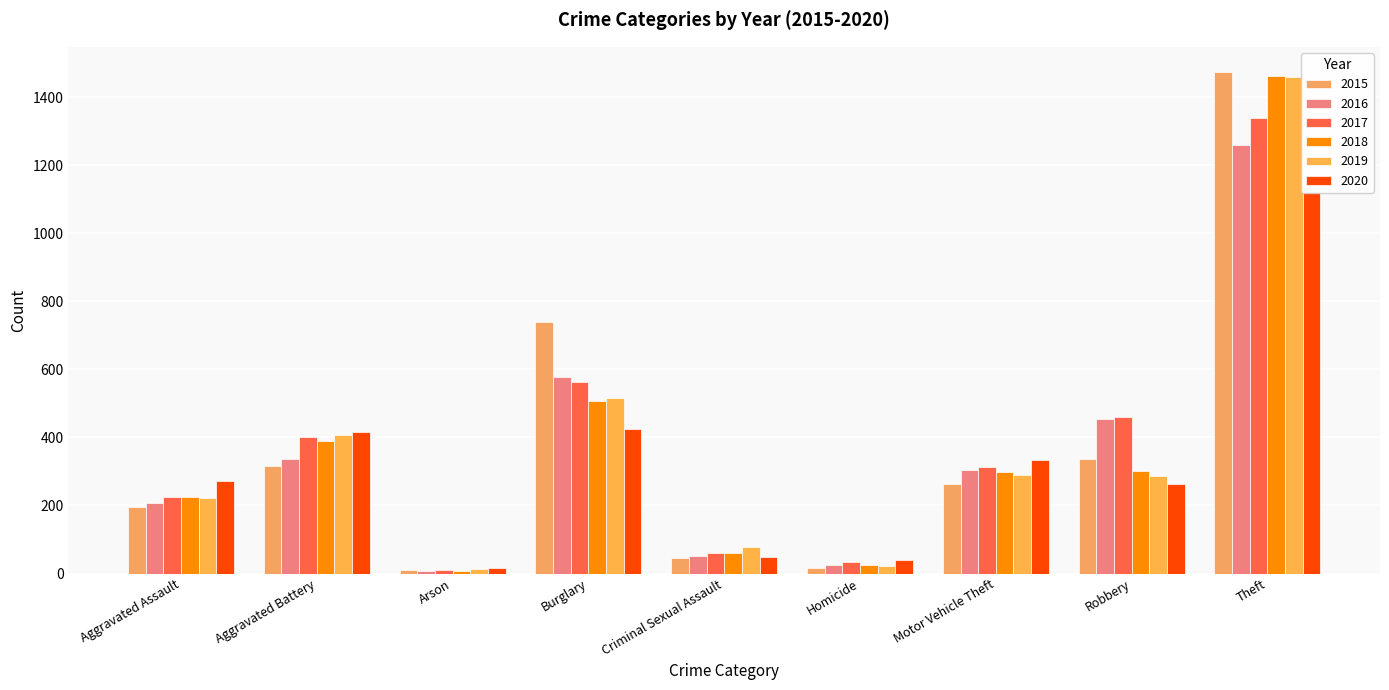

Is it true that 2020 equals 62 at Robbery?

False